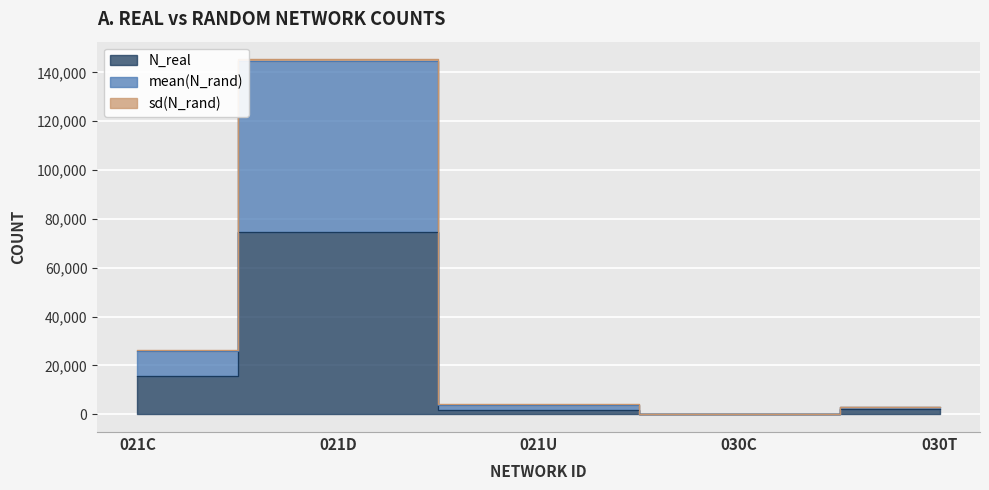

The value of N_real at 021U is 3236.5. True or false?

False